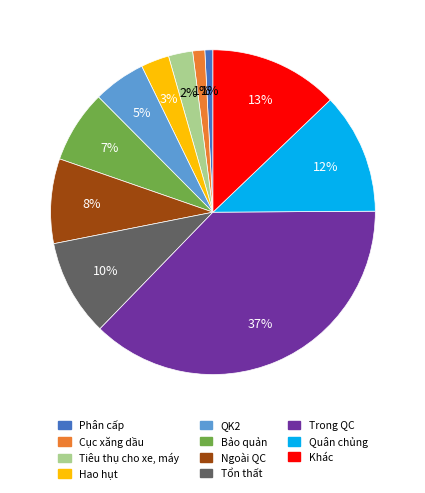

Does any single category account for the majority?

No